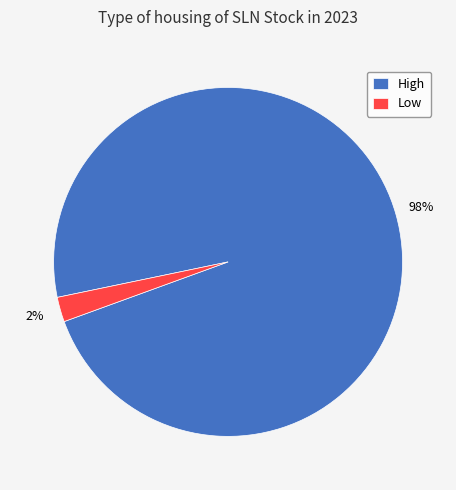

Which slice is the largest?

High